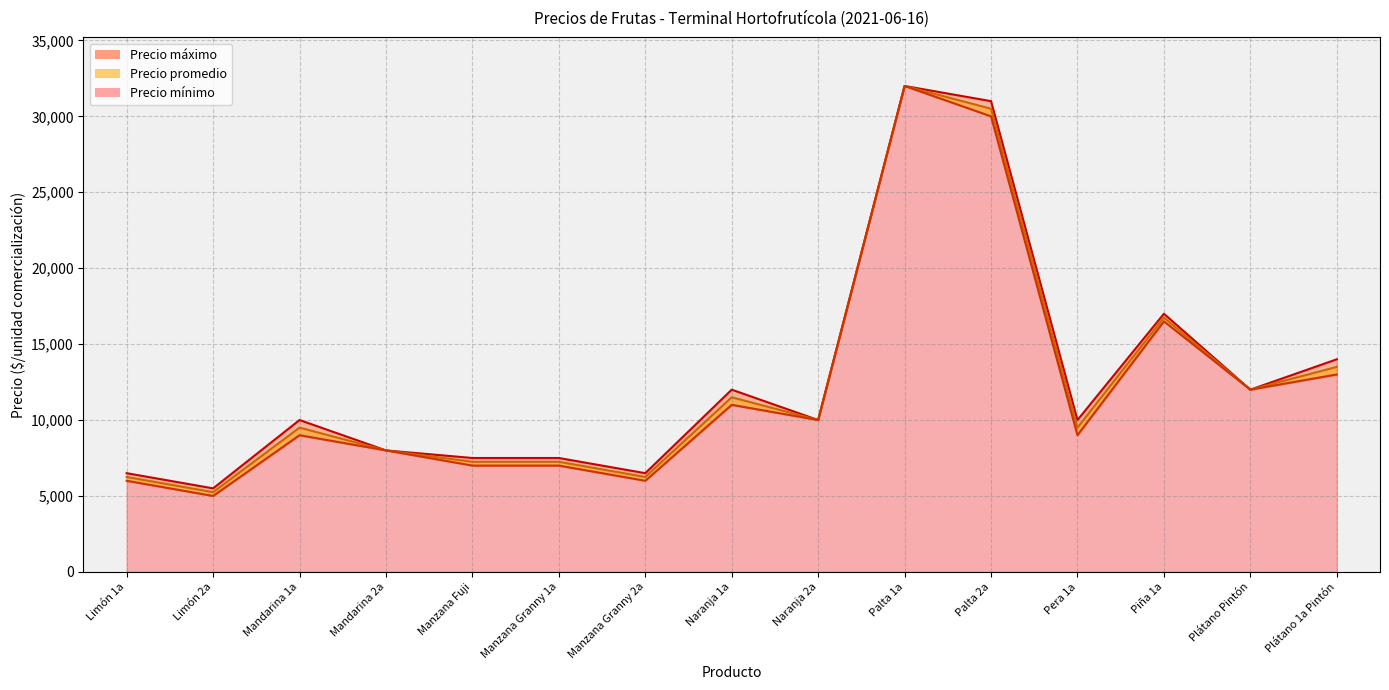

What is the difference between the maximum and second lowest values in the Precio promedio series?

25750